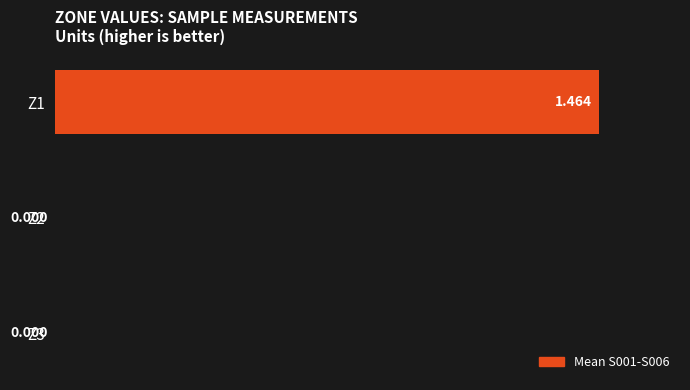

Count the number of categories in the chart.

3